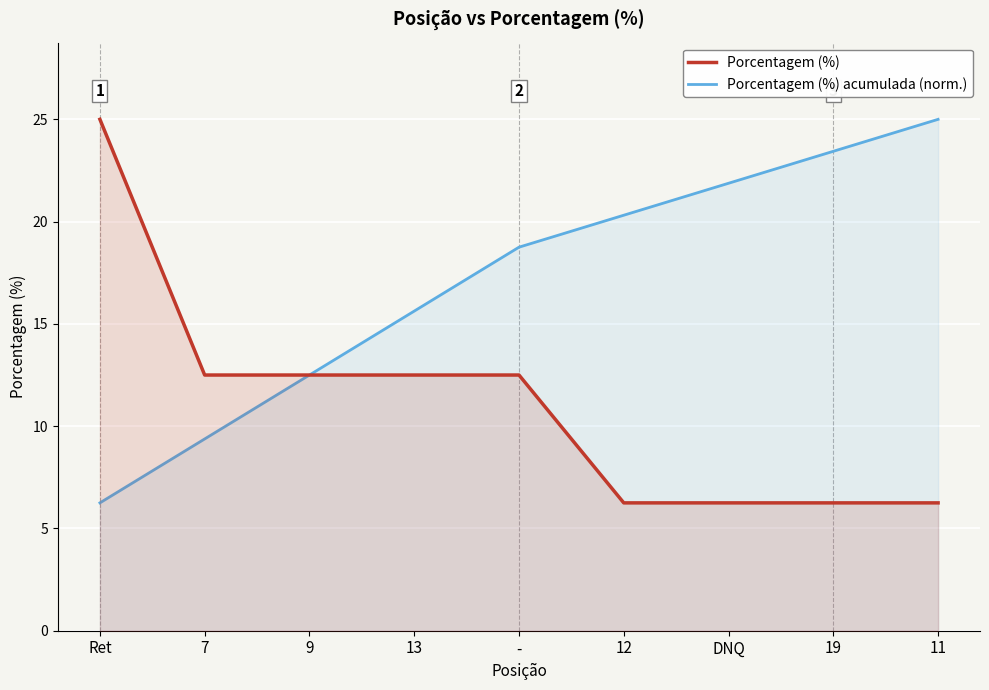

What are all the series names shown in the legend?

Porcentagem (%), Porcentagem (%) acumulada (norm.)